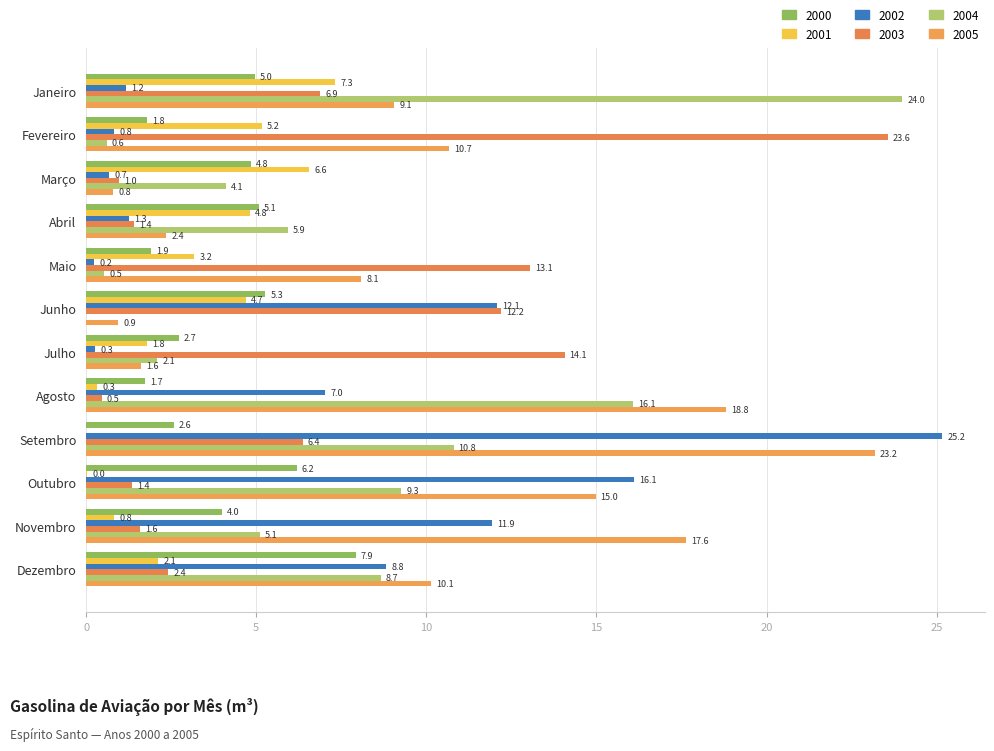

Reading left to right, extract all data points from this chart.

2000: Janeiro=5.0	Fevereiro=1.8	Março=4.8	Abril=5.1	Maio=1.9	Junho=5.3	Julho=2.7	Agosto=1.7	Setembro=2.6	Outubro=6.2	Novembro=4.0	Dezembro=7.9
2001: Janeiro=7.3	Fevereiro=5.2	Março=6.6	Abril=4.8	Maio=3.2	Junho=4.7	Julho=1.8	Agosto=0.3	Setembro=0.0	Outubro=0.0	Novembro=0.8	Dezembro=2.1
2002: Janeiro=1.2	Fevereiro=0.8	Março=0.7	Abril=1.3	Maio=0.2	Junho=12.1	Julho=0.3	Agosto=7.0	Setembro=25.2	Outubro=16.1	Novembro=11.9	Dezembro=8.8
2003: Janeiro=6.9	Fevereiro=23.6	Março=1.0	Abril=1.4	Maio=13.1	Junho=12.2	Julho=14.1	Agosto=0.5	Setembro=6.4	Outubro=1.4	Novembro=1.6	Dezembro=2.4
2004: Janeiro=24.0	Fevereiro=0.6	Março=4.1	Abril=5.9	Maio=0.5	Junho=0.0	Julho=2.1	Agosto=16.1	Setembro=10.8	Outubro=9.3	Novembro=5.1	Dezembro=8.7
2005: Janeiro=9.1	Fevereiro=10.7	Março=0.8	Abril=2.4	Maio=8.1	Junho=0.9	Julho=1.6	Agosto=18.8	Setembro=23.2	Outubro=15.0	Novembro=17.6	Dezembro=10.1